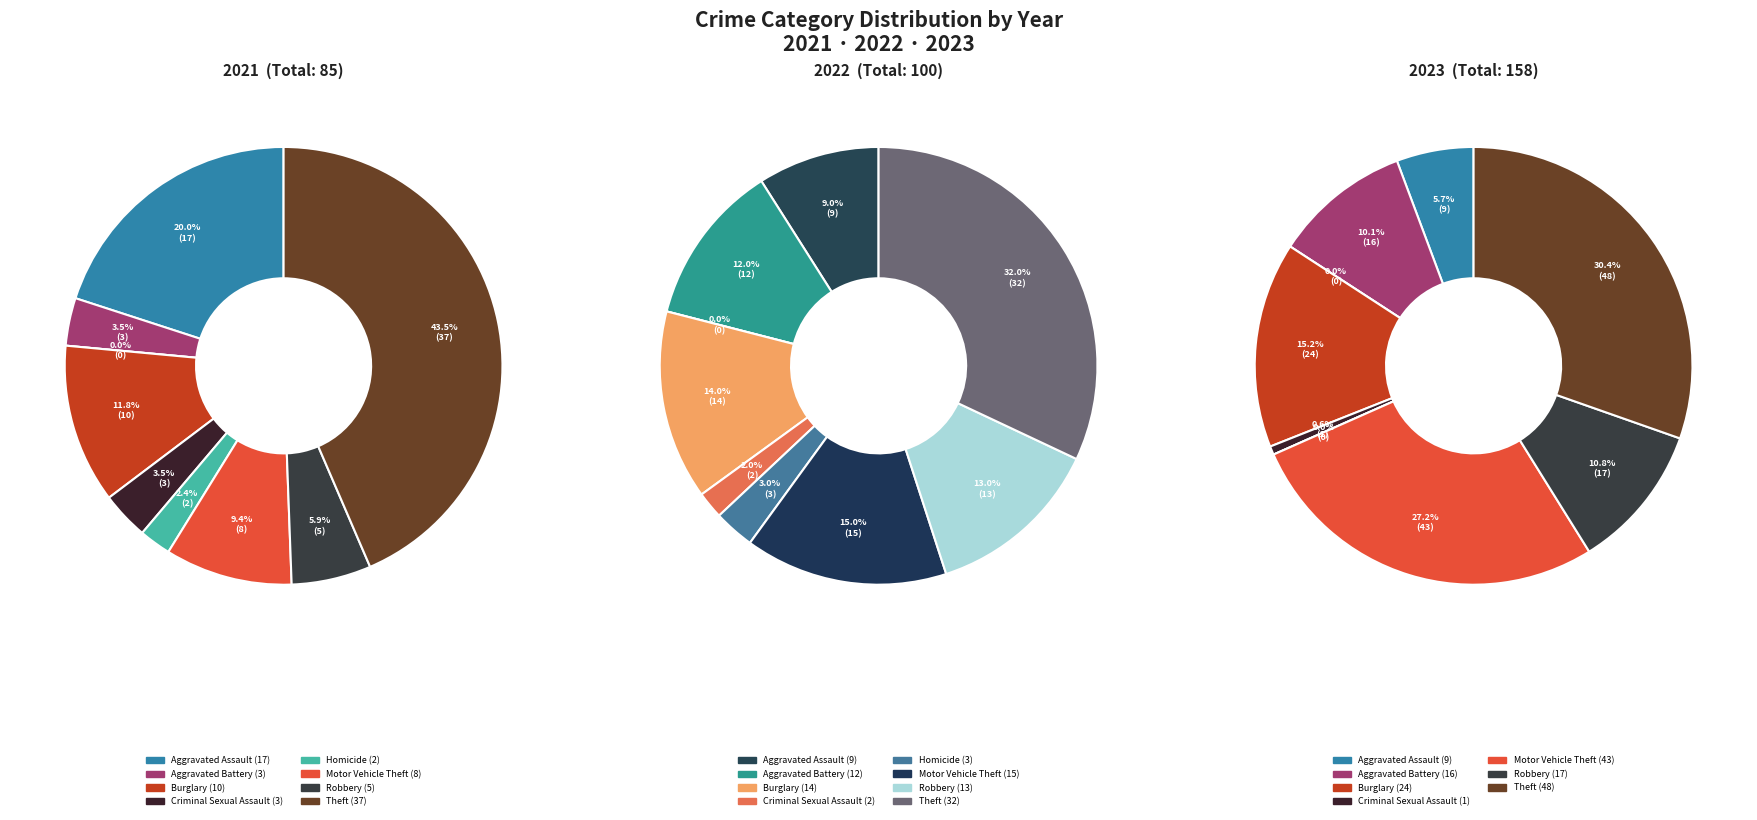

Does Motor Vehicle Theft represent more than half of the total?

No